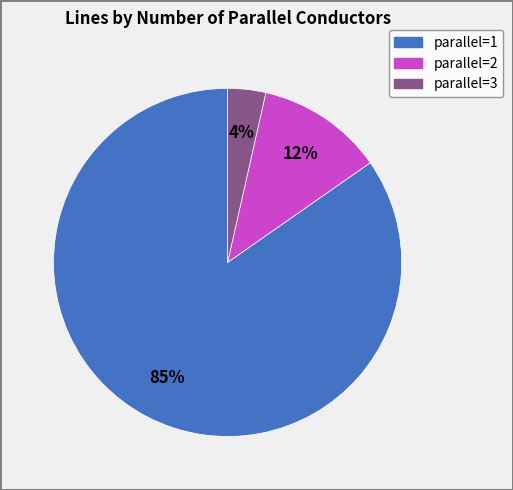

How many segments does this pie chart have?

3